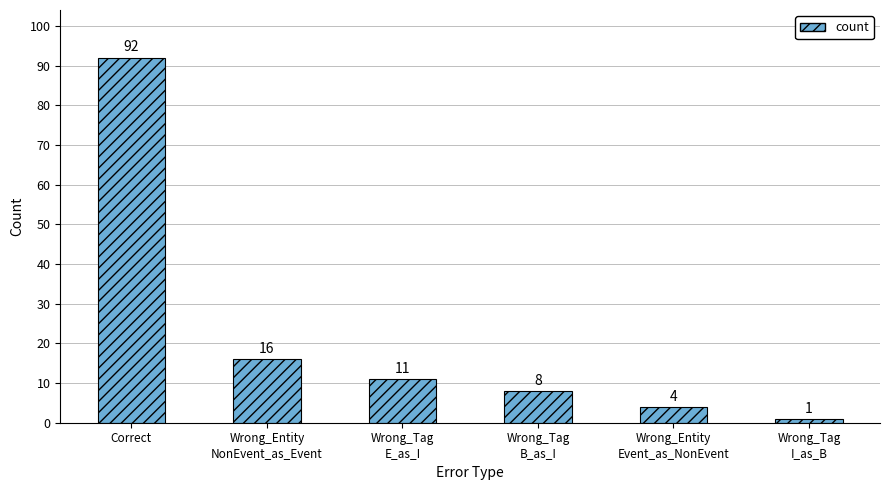

Reading left to right, list all the values displayed in this chart.

92	16	11	8	4	1